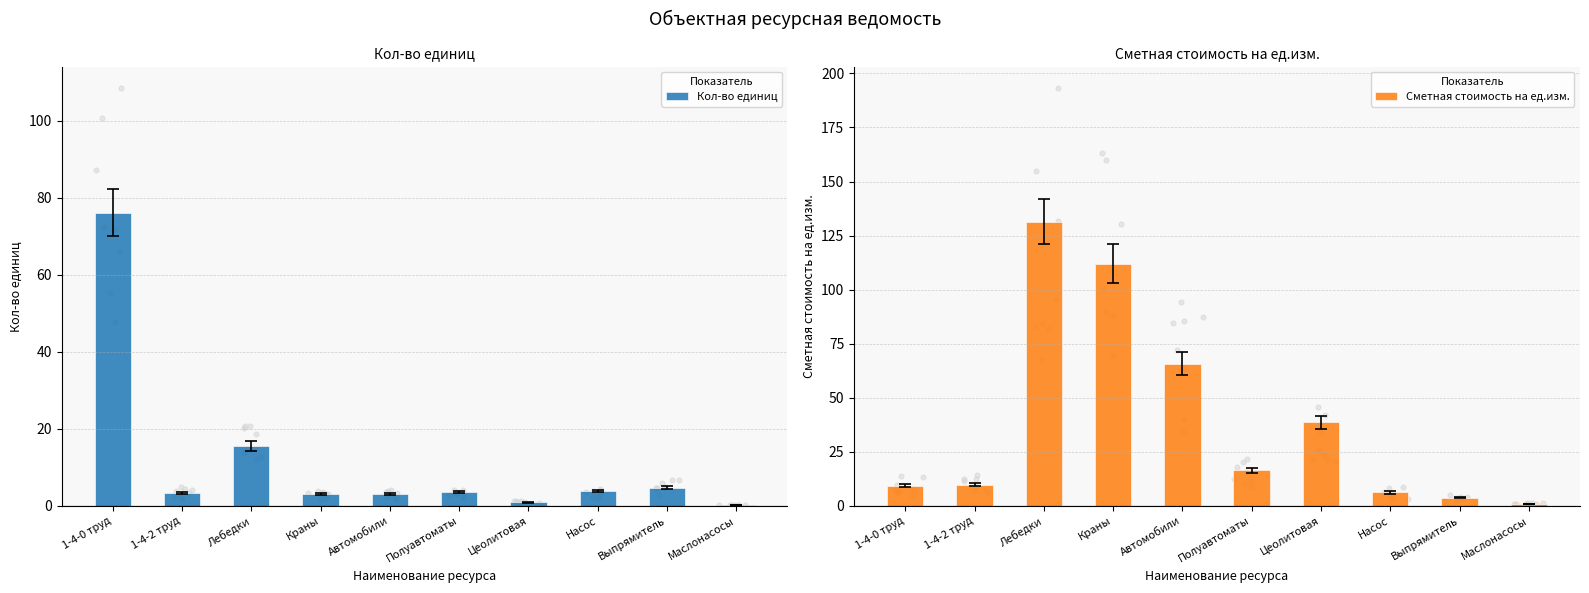

Which series reaches the maximum Y coordinate?

Сметная стоимость на ед.изм.